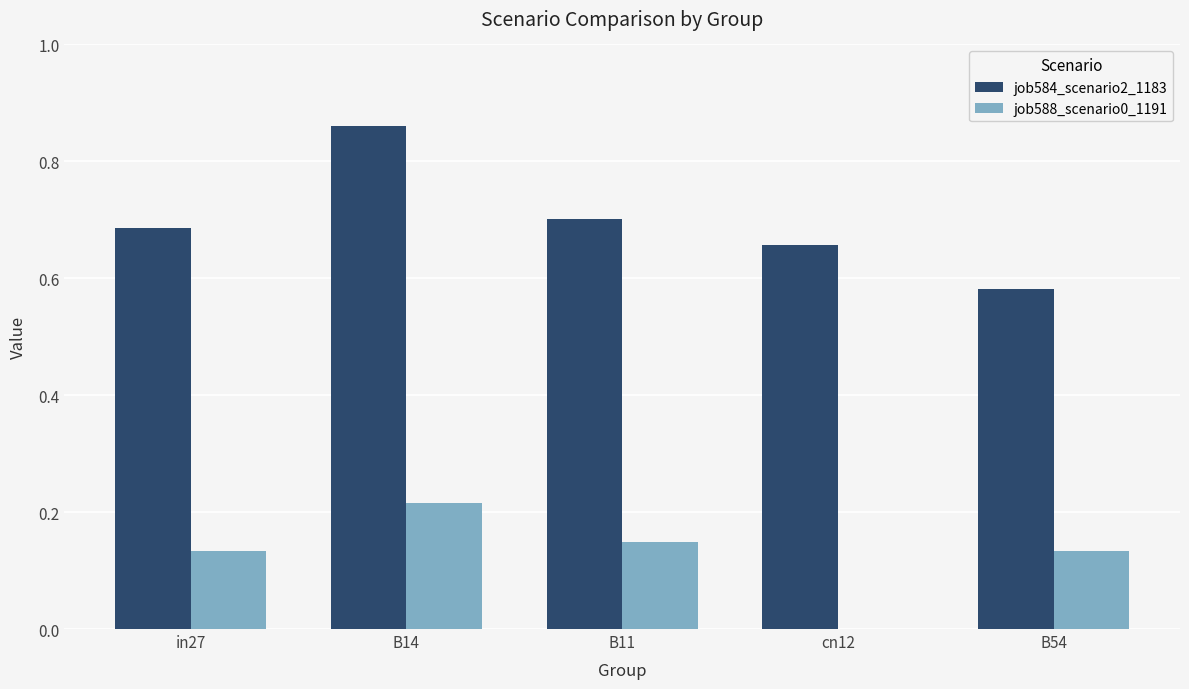

The job584_scenario2_1183 series shows 1.0 at cn12. True or false?

False